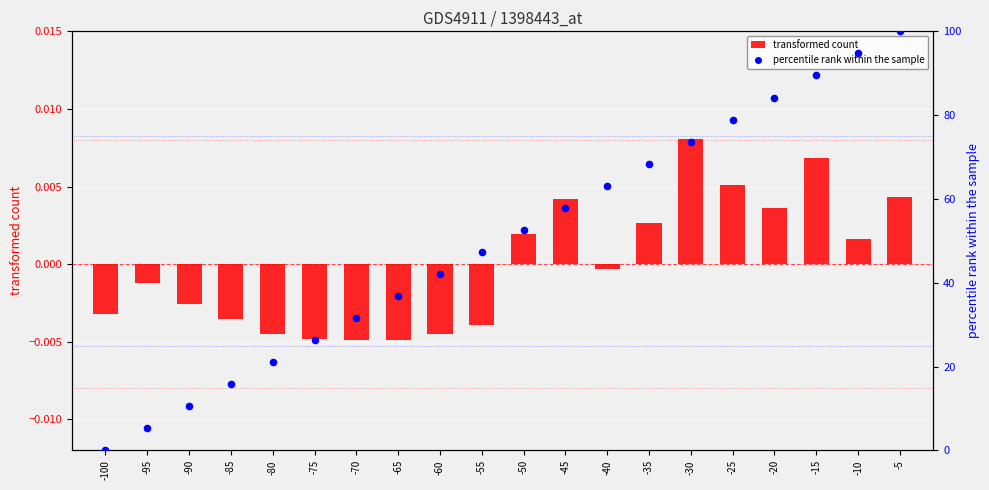

What is the total value across all series at -30?

73.7